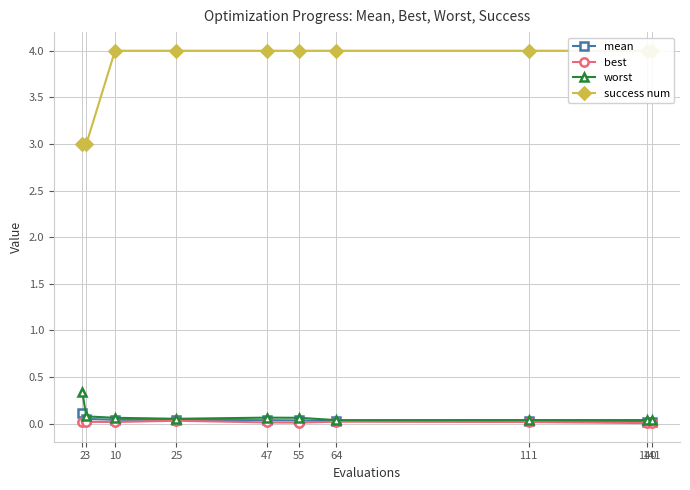

Count the mean values in the range 0 to 1.

10